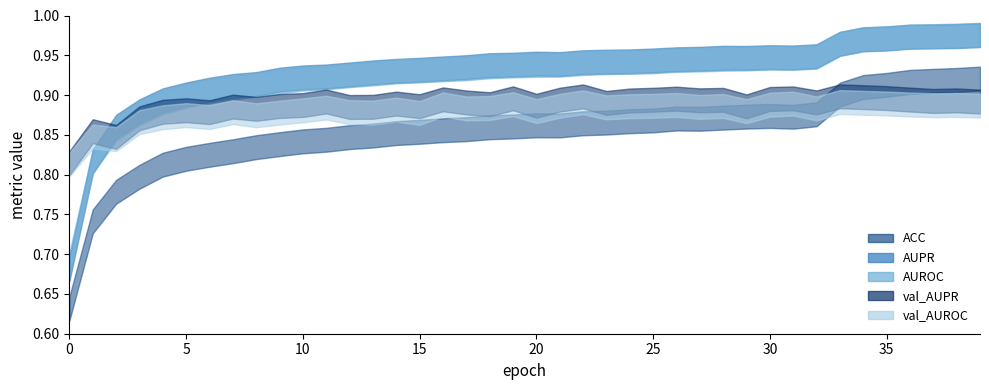

True or false: ACC has more than 1 points higher than both neighbors.

True